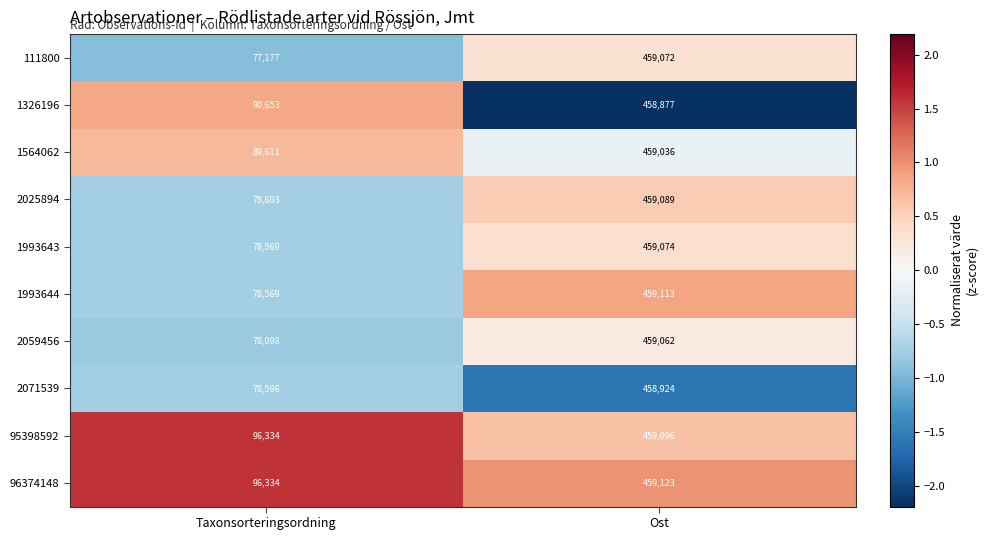

Reading left to right, transcribe all the data shown in this chart.

111800: Taxonsorteringsordning=77177	Ost=459072
1326196: Taxonsorteringsordning=90653	Ost=458877
1564062: Taxonsorteringsordning=89611	Ost=459036
2025894: Taxonsorteringsordning=78603	Ost=459089
1993643: Taxonsorteringsordning=78569	Ost=459074
1993644: Taxonsorteringsordning=78569	Ost=459113
2059456: Taxonsorteringsordning=78098	Ost=459062
2071539: Taxonsorteringsordning=78596	Ost=458924
95398592: Taxonsorteringsordning=96334	Ost=459096
96374148: Taxonsorteringsordning=96334	Ost=459123